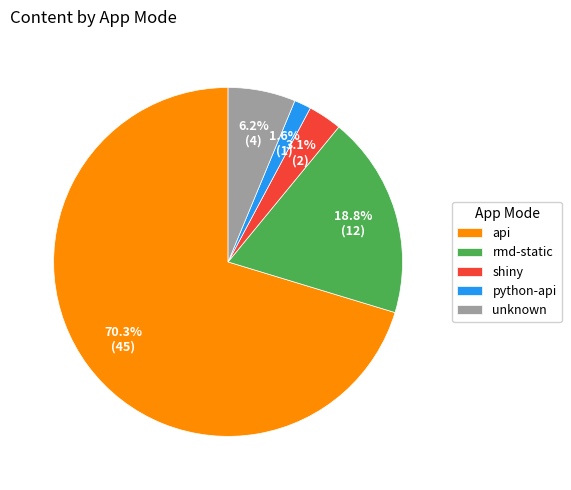

Rank the categories by value from highest to lowest.

api, rmd-static, unknown, shiny, python-api